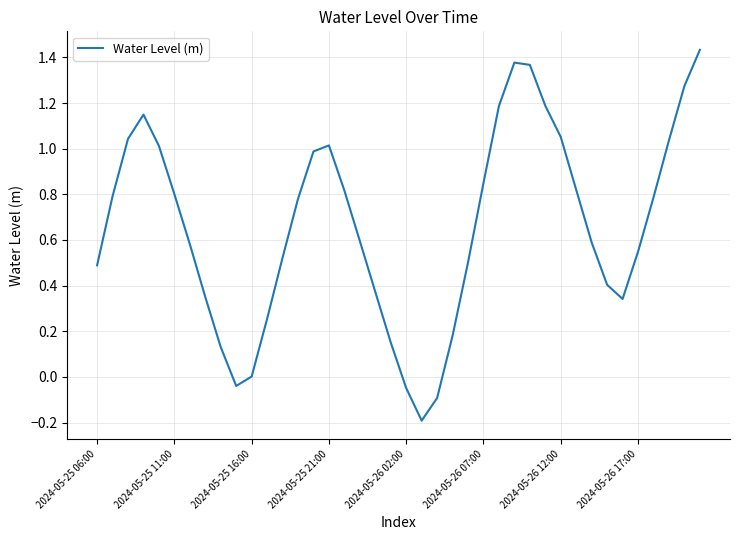

How many points are lower than both their immediate neighbors (excluding endpoints)?

3